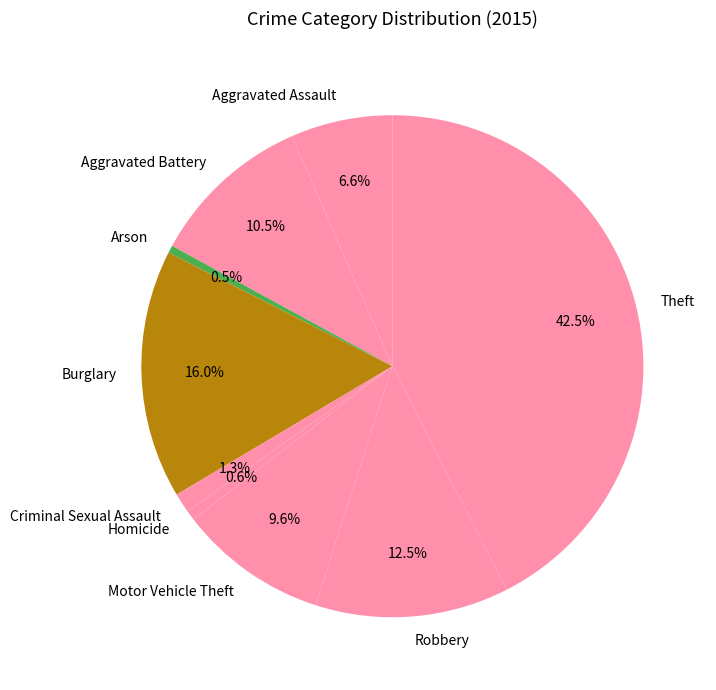

To the nearest percent, what percentage of the pie is Motor Vehicle Theft?

10%